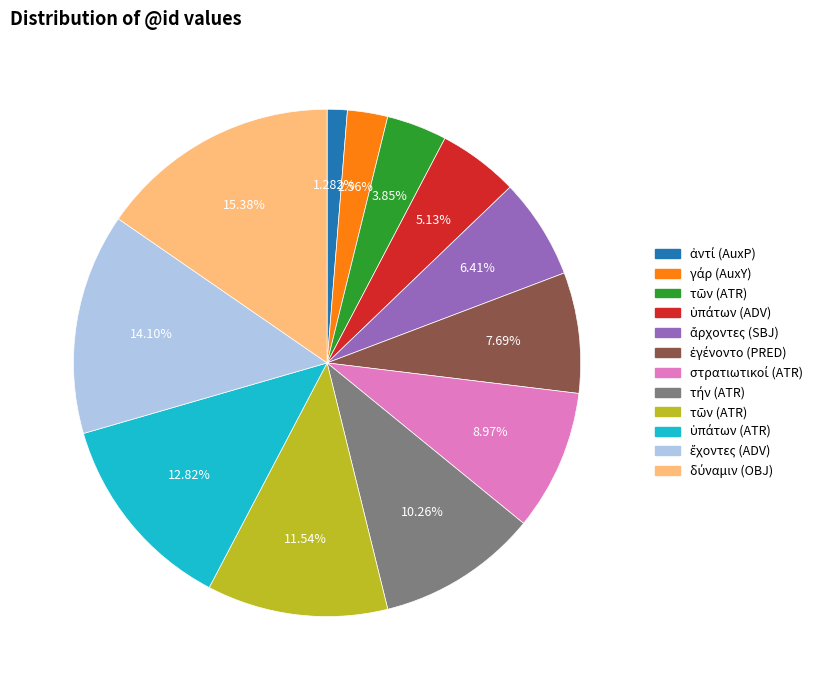

Is there any slice that represents more than half of the pie?

No